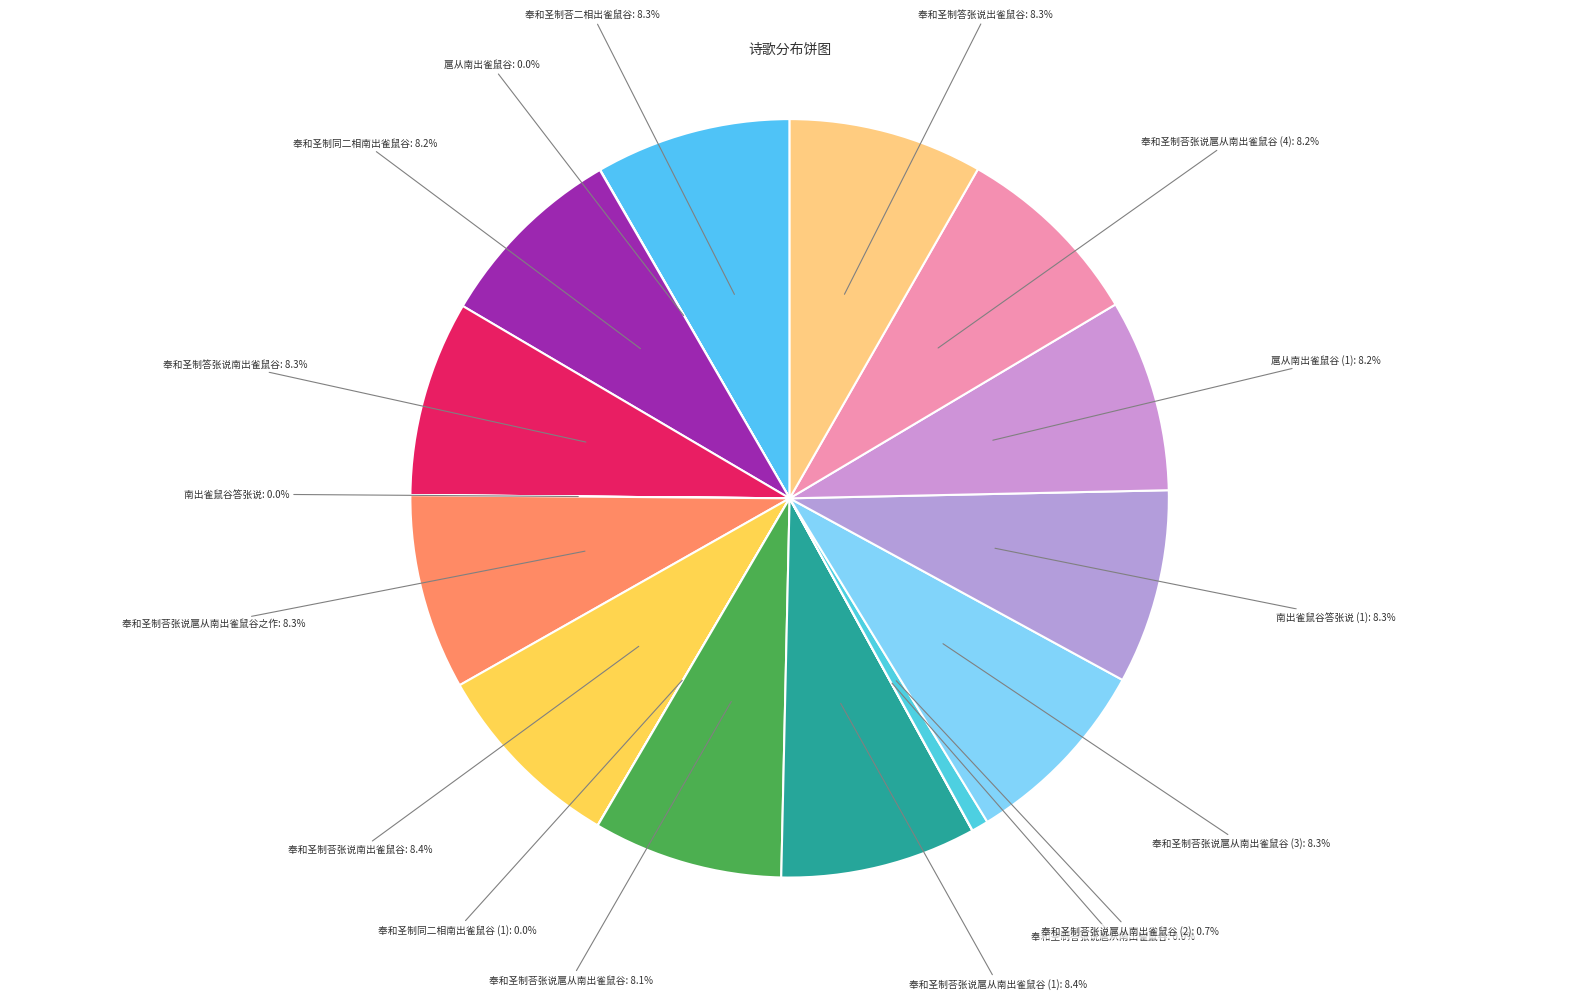

To the nearest percent, what is the average slice percentage?

6%